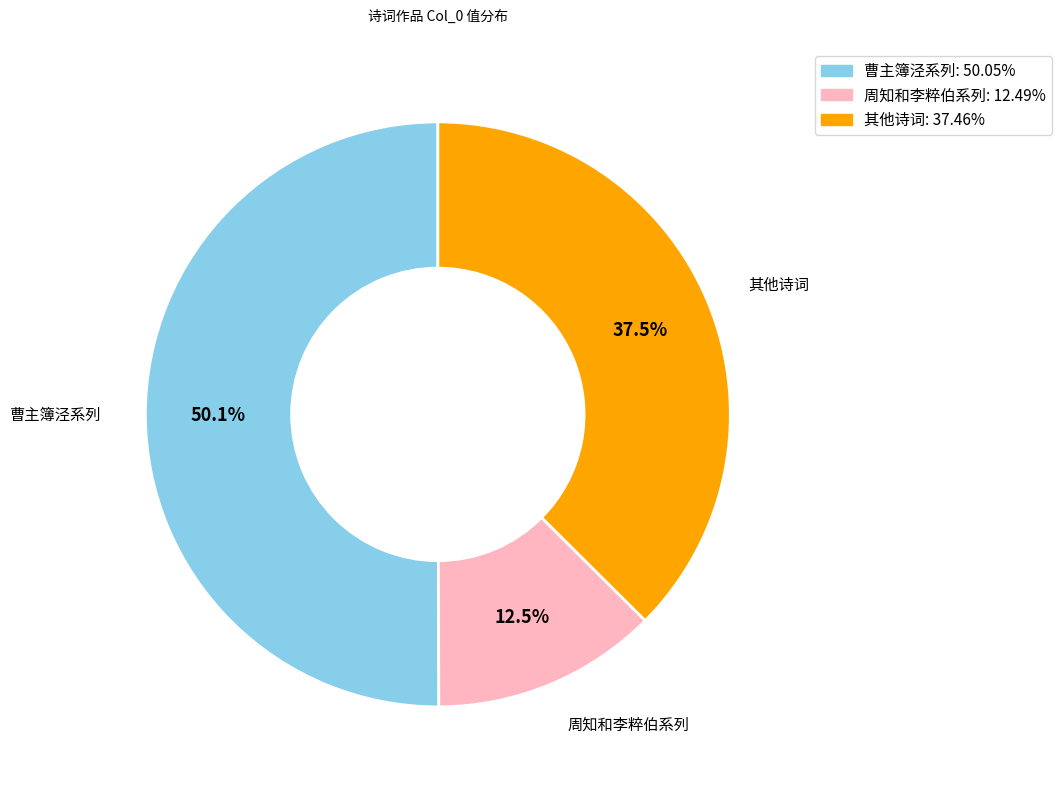

Is there a majority slice in this chart?

No